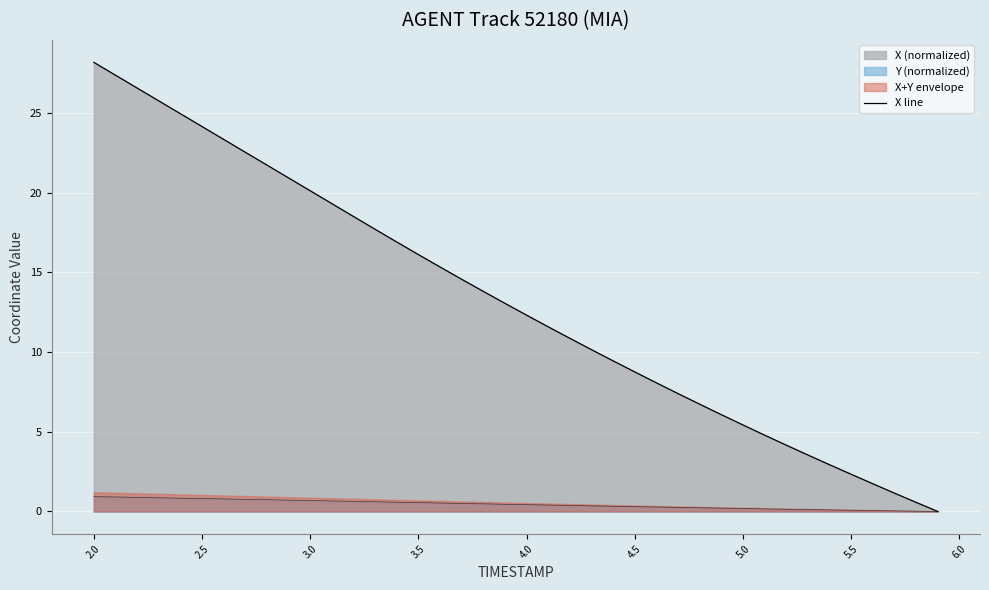

How many lines are shown in the chart?

1